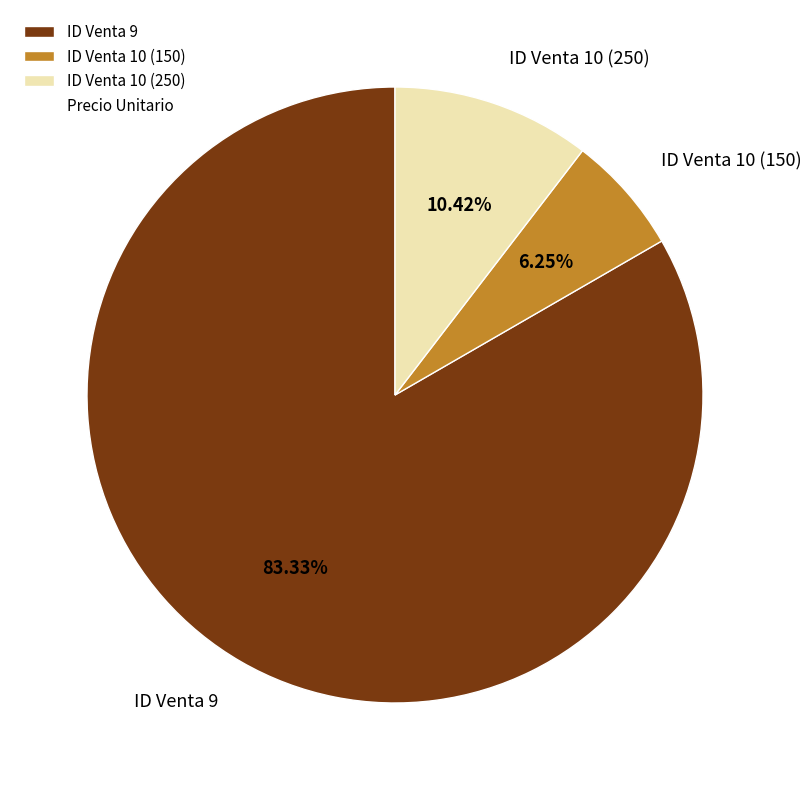

How many slices are in this pie chart?

3